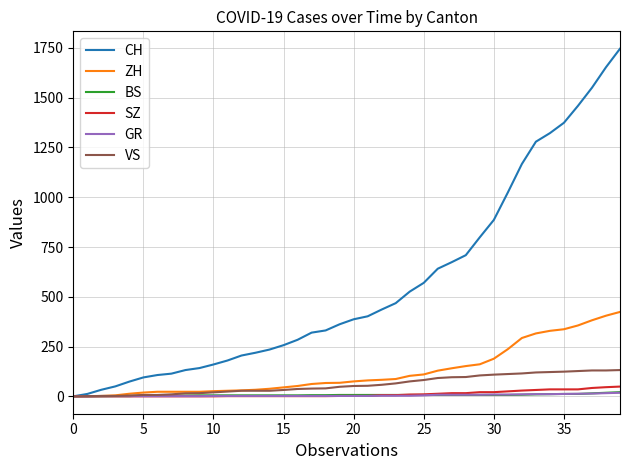

Which series has the widest spread of values?

CH